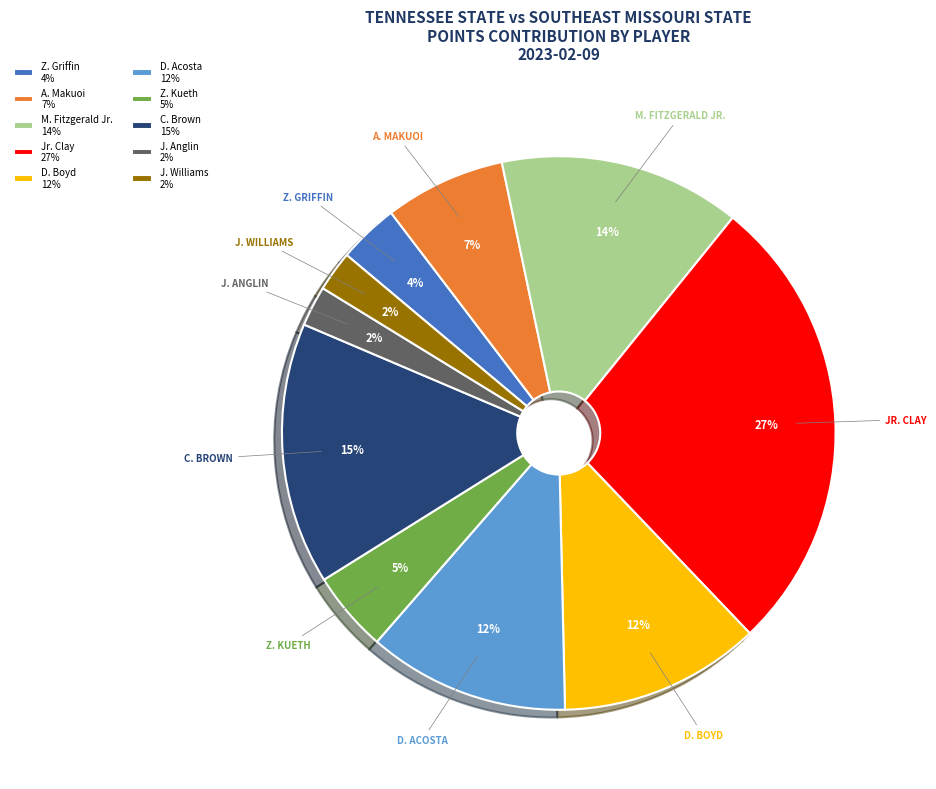

Which has a higher value, C. Brown 15% or D. Boyd 12%?

C. Brown 15%